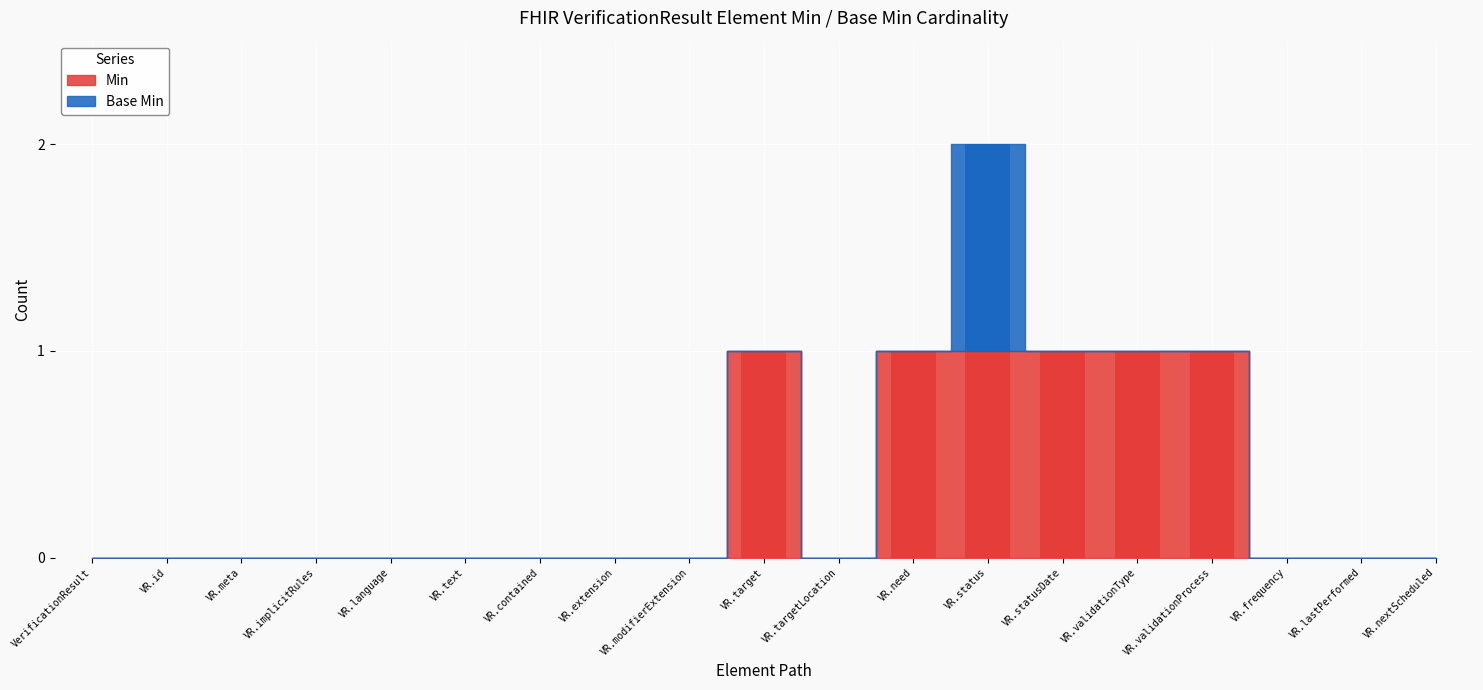

True or false: Min has a value of 1 at VR.need.

True